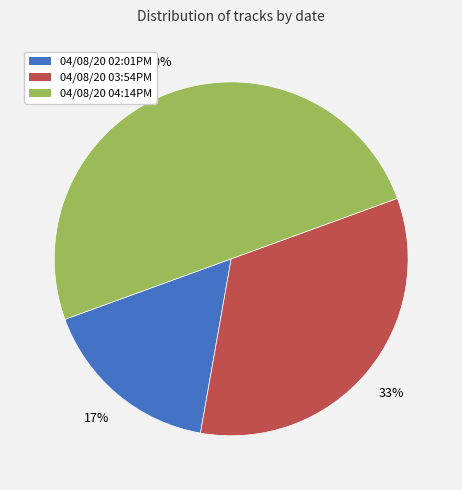

Does 04/08/20 03:54PM account for over 50% of the chart?

No